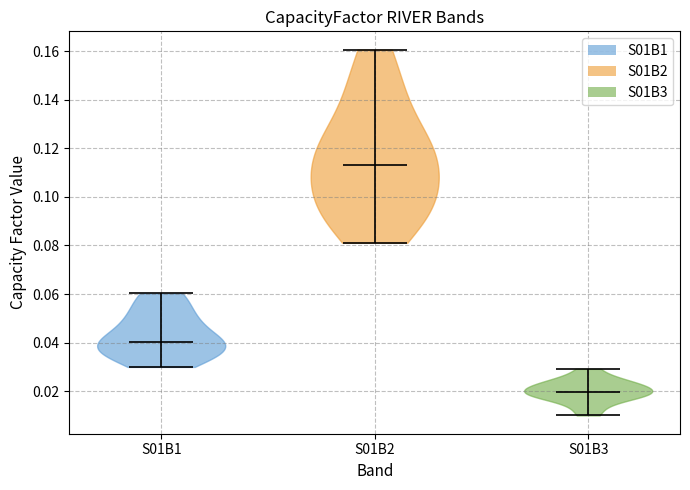

Reading left to right, read every violin against the y-axis: where its median line is, and the lowest and highest points it reaches. The values are not printed on the chart, so give them approximately, as read against the axis.

S01B1: median line 0.040, lowest point 0.030, highest point 0.060
S01B2: median line 0.114, lowest point 0.082, highest point 0.160
S01B3: median line 0.020, lowest point 0.010, highest point 0.030